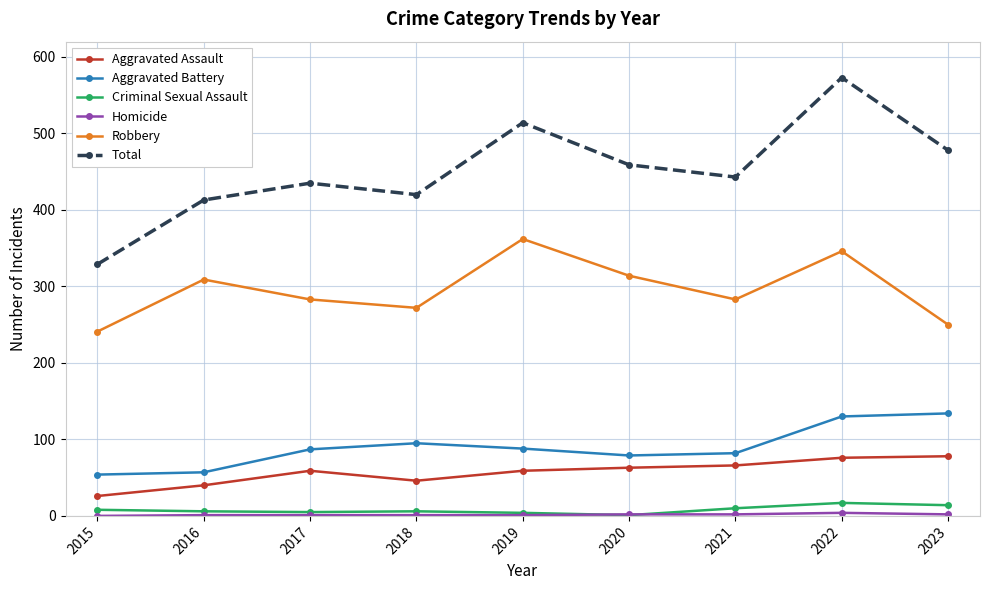

Is it true that Aggravated Assault equals 76 at 2022?

True